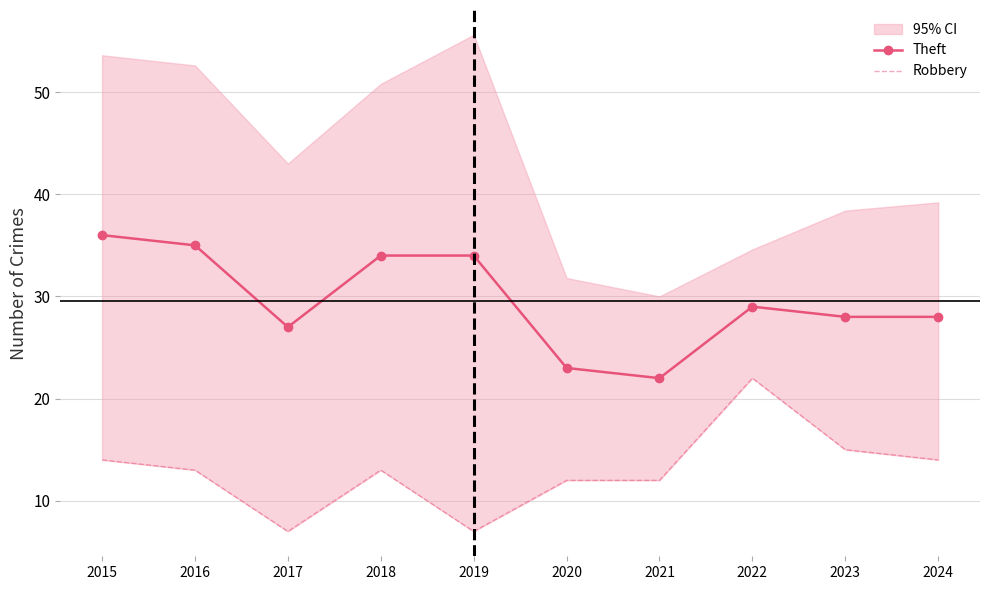

At which label does Robbery first exceed 13?

2015